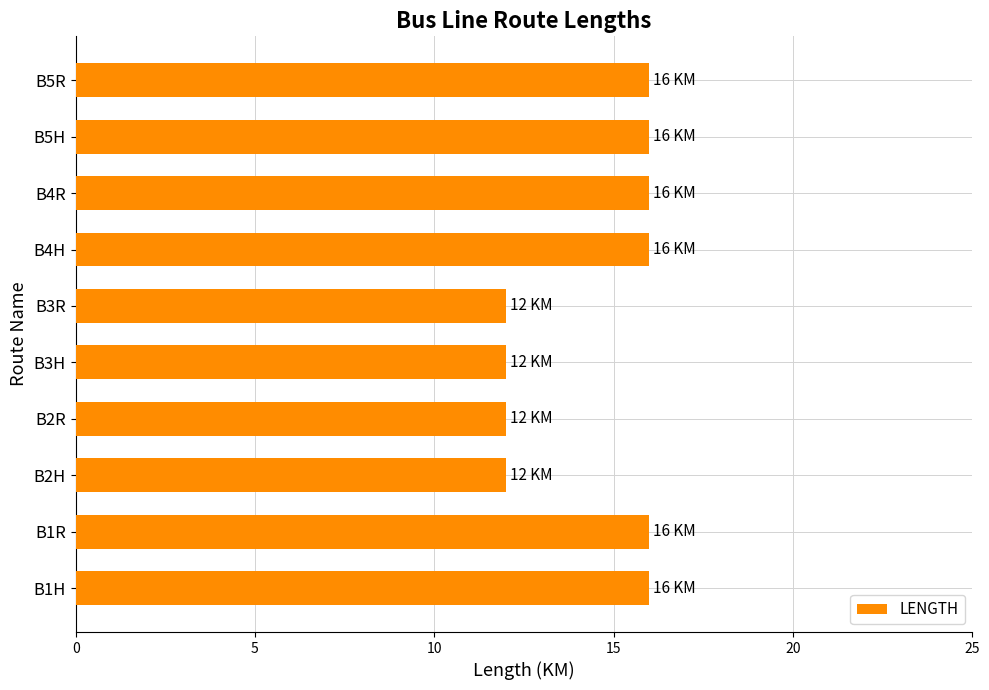

What is the average value?

14